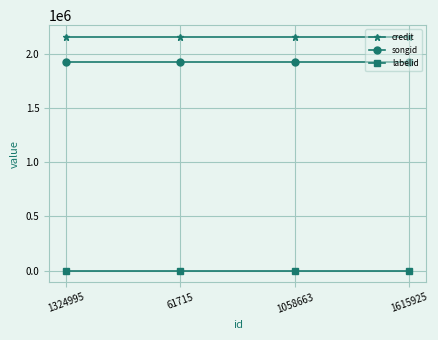

What is the label of the 3rd point from the right?

61715